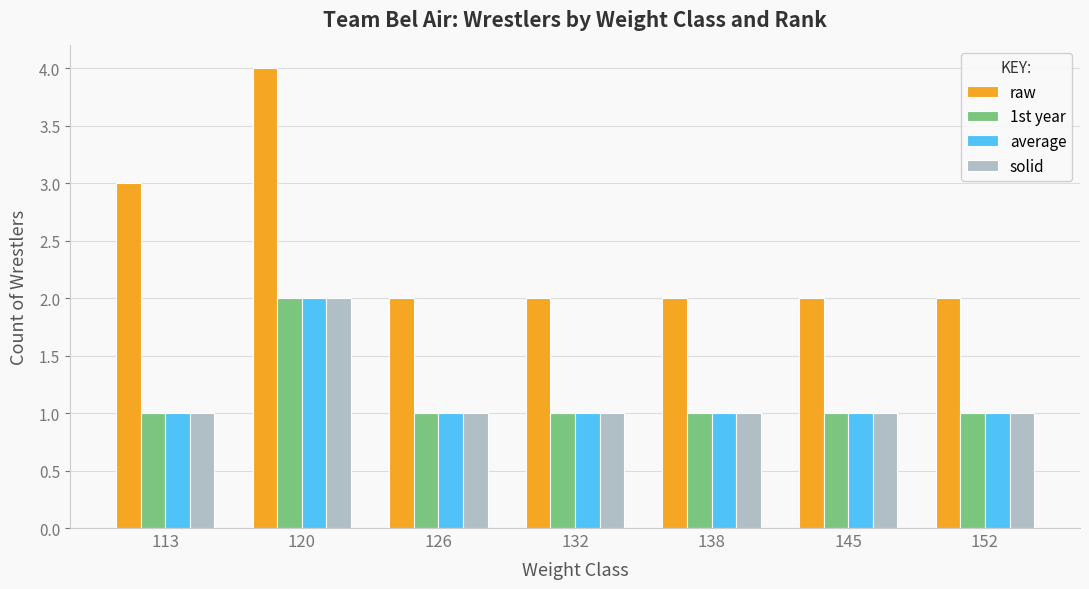

What is the total value across all series at 126?

5